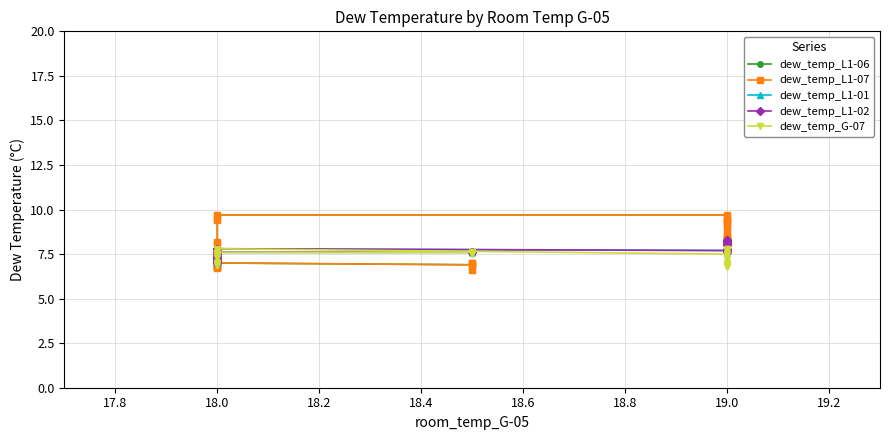

True or false: dew_temp_L1-07 and dew_temp_L1-06 intersect in this chart.

False